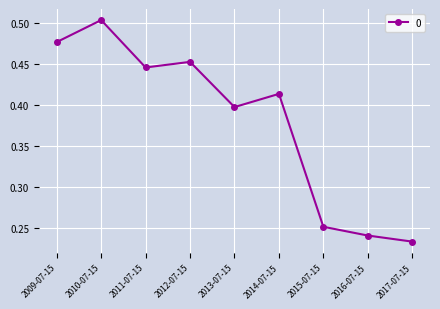

What is the label of the 8th point from the right?

2010-07-15